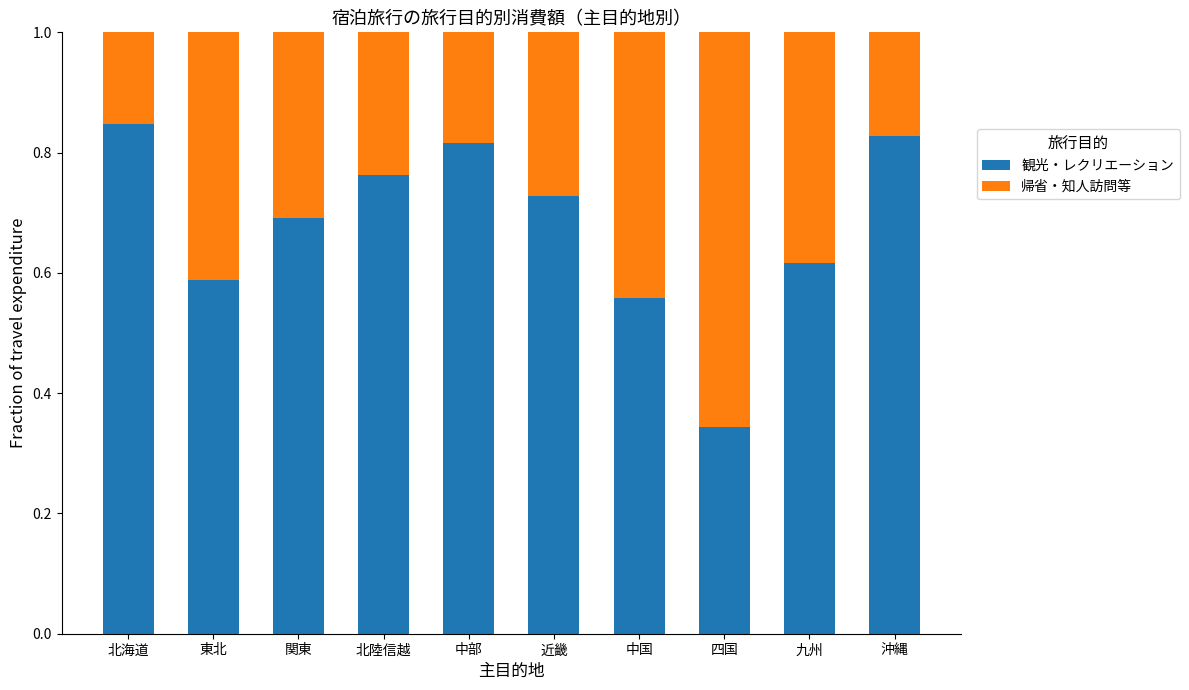

At which label does 観光・レクリエーション reach its minimum?

四国